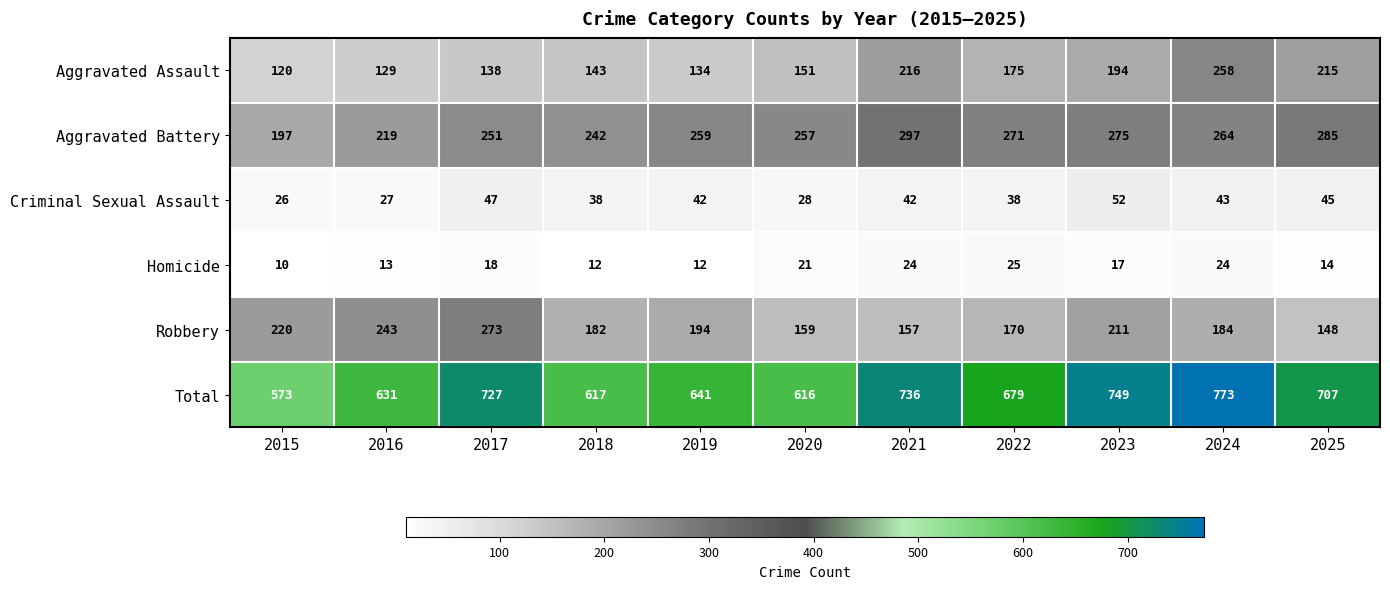

Which series has the largest total across all categories?

Total